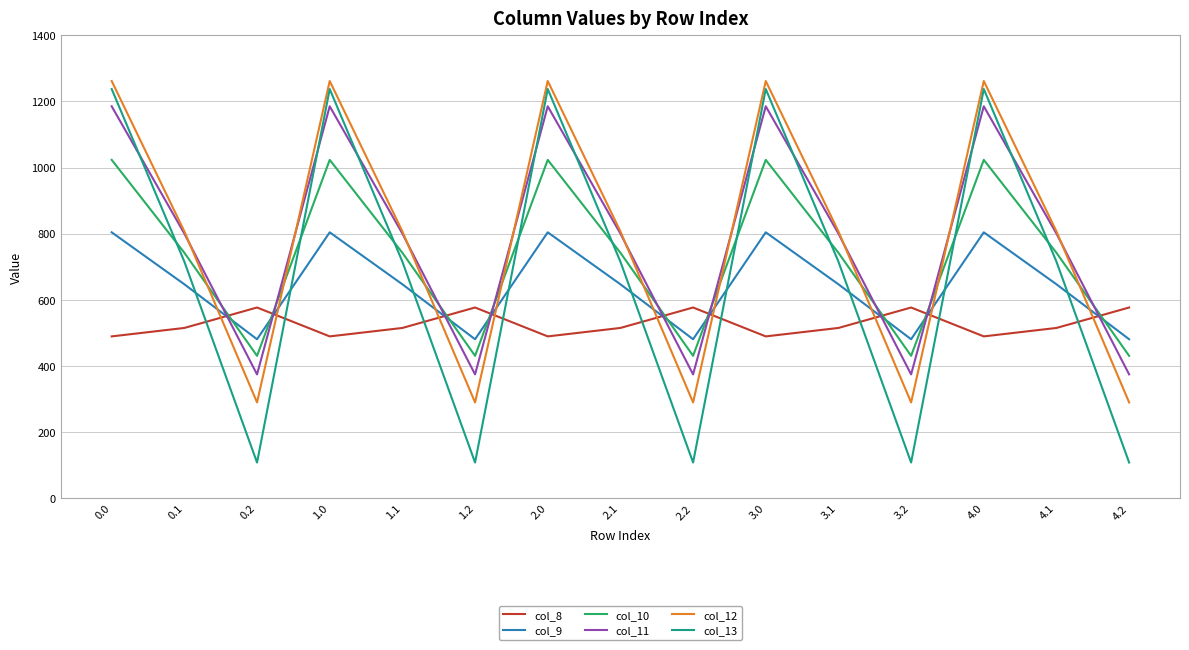

Reading left to right, extract all data points from this chart.

col_8: 0.0=489.3	0.1=514.8	0.2=576.6	1.0=489.3	1.1=514.8	1.2=576.6	2.0=489.3	2.1=514.8	2.2=576.6	3.0=489.3	3.1=514.8	3.2=576.6	4.0=489.3	4.1=514.8	4.2=576.6
col_9: 0.0=804.0	0.1=646.9	0.2=480.7	1.0=804.0	1.1=646.9	1.2=480.7	2.0=804.0	2.1=646.9	2.2=480.7	3.0=804.0	3.1=646.9	3.2=480.7	4.0=804.0	4.1=646.9	4.2=480.7
col_10: 0.0=1023.2	0.1=742.1	0.2=430.5	1.0=1023.2	1.1=742.1	1.2=430.5	2.0=1023.2	2.1=742.1	2.2=430.5	3.0=1023.2	3.1=742.1	3.2=430.5	4.0=1023.2	4.1=742.1	4.2=430.5
col_11: 0.0=1185.2	0.1=800.2	0.2=374.4	1.0=1185.2	1.1=800.2	1.2=374.4	2.0=1185.2	2.1=800.2	2.2=374.4	3.0=1185.2	3.1=800.2	3.2=374.4	4.0=1185.2	4.1=800.2	4.2=374.4
col_12: 0.0=1261.6	0.1=806.9	0.2=289.5	1.0=1261.6	1.1=806.9	1.2=289.5	2.0=1261.6	2.1=806.9	2.2=289.5	3.0=1261.6	3.1=806.9	3.2=289.5	4.0=1261.6	4.1=806.9	4.2=289.5
col_13: 0.0=1237.4	0.1=715.3	0.2=107.8	1.0=1237.4	1.1=715.3	1.2=107.8	2.0=1237.4	2.1=715.3	2.2=107.8	3.0=1237.4	3.1=715.3	3.2=107.8	4.0=1237.4	4.1=715.3	4.2=107.8